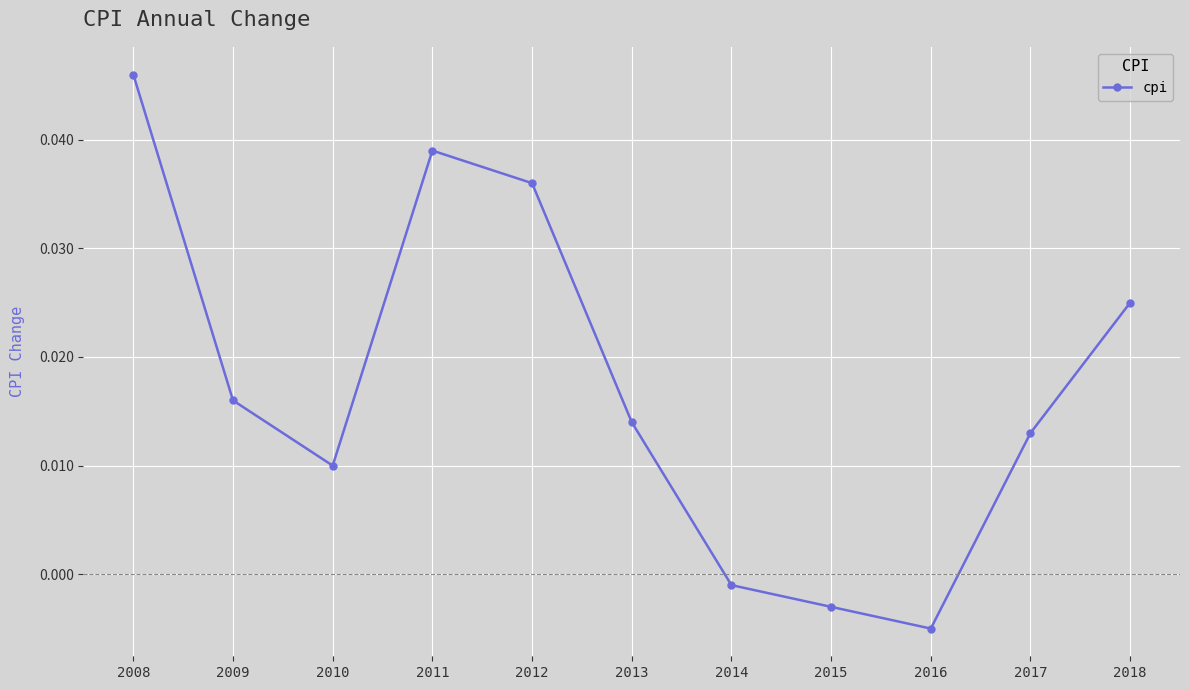

How many interior local valleys (lower than both neighbors) does the data have?

2